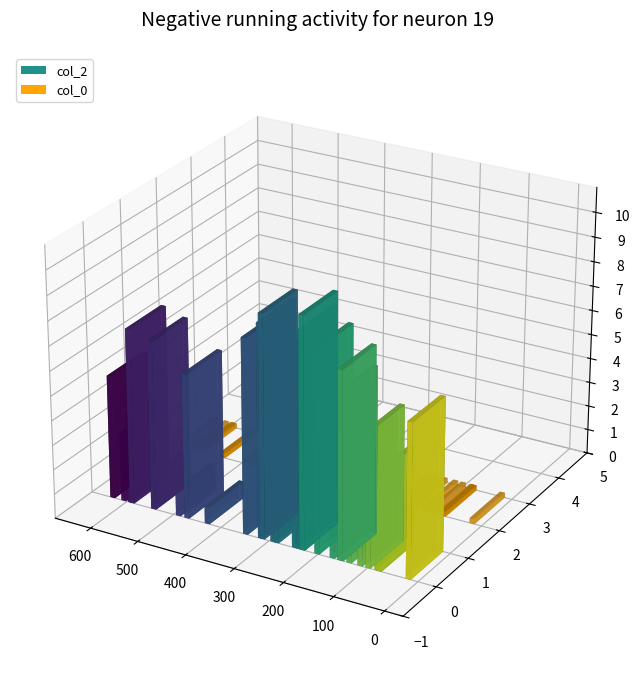

How many groups of bars are there?

30